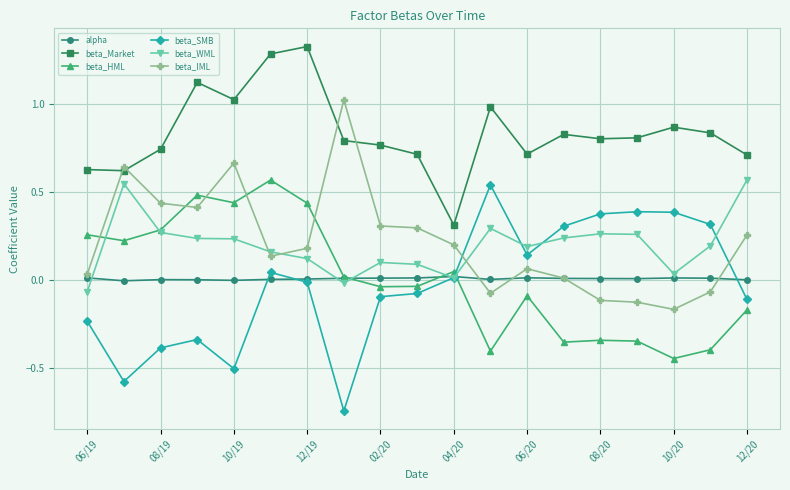

Which series has the largest total across all categories?

beta_Market